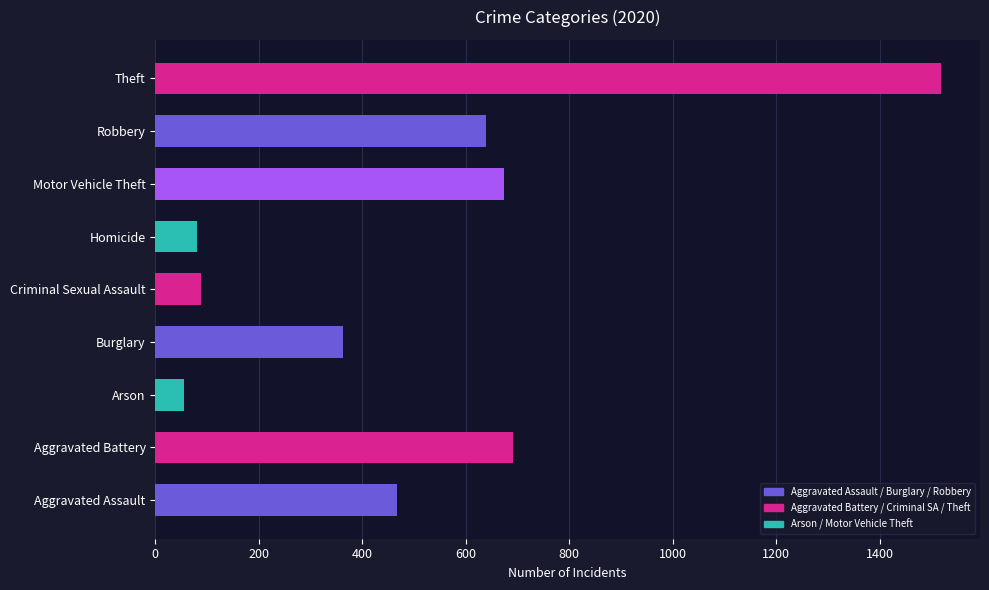

Approximately how many times larger is the value at Motor Vehicle Theft compared to Burglary?

1.9